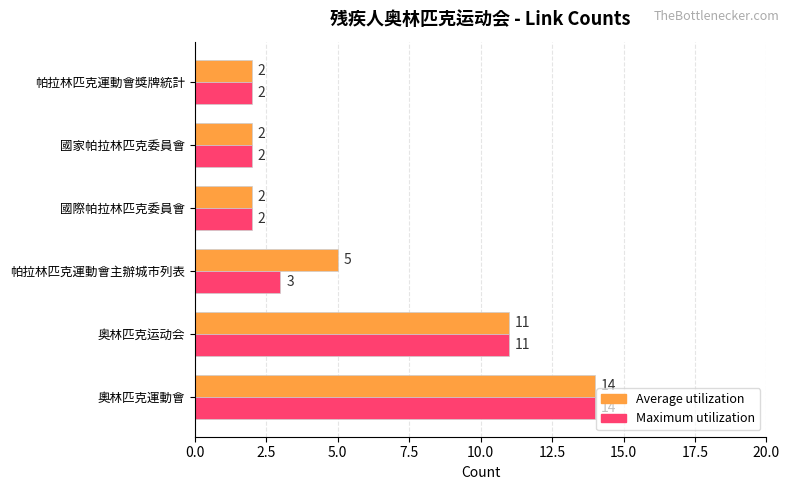

True or false: Maximum utilization has a value of 19 at 奥林匹克运动会.

False